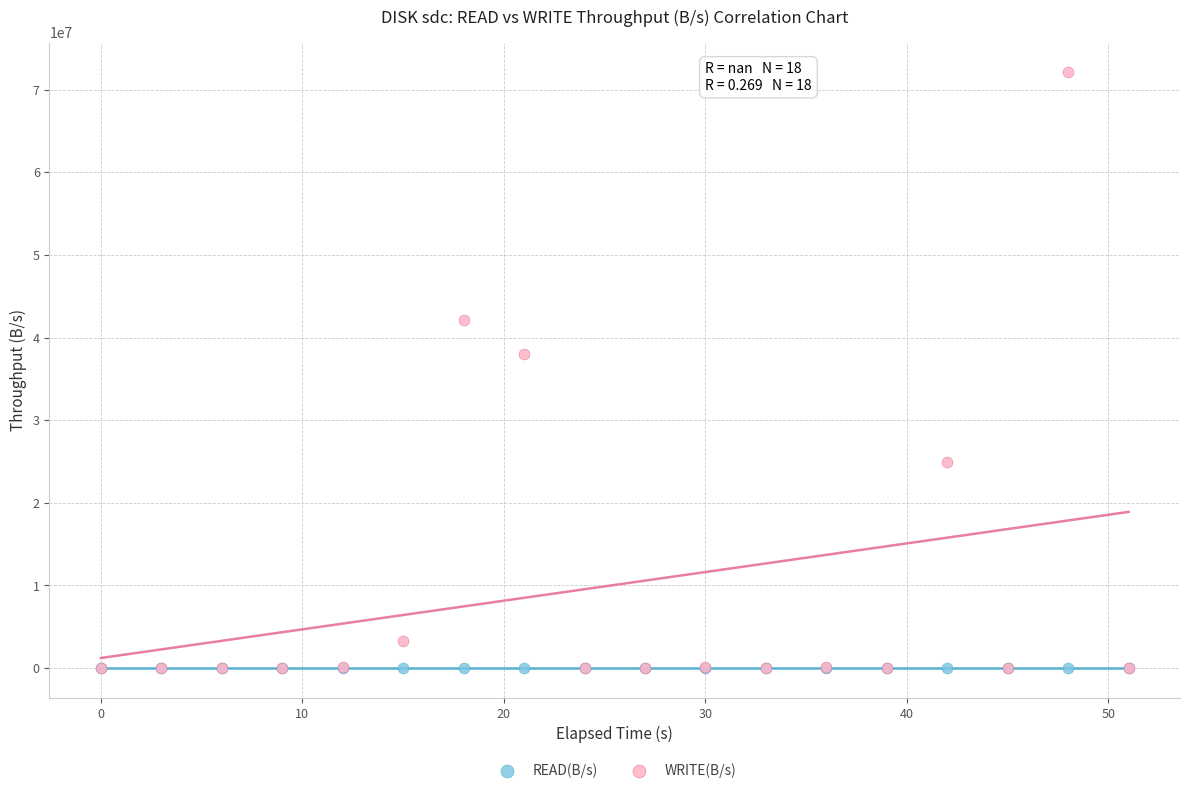

In the WRITE(B/s) series, what Y value is closest to 36052309?

37986304